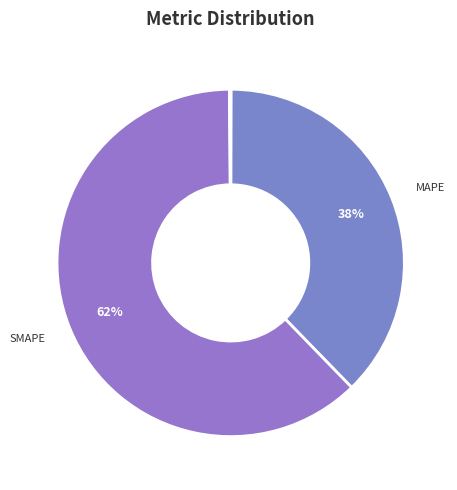

What is the largest slice in the pie chart?

SMAPE